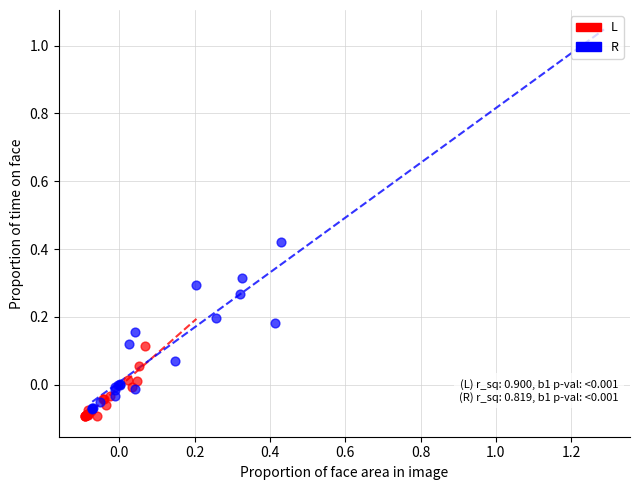

Which series contains the highest Y value?

R